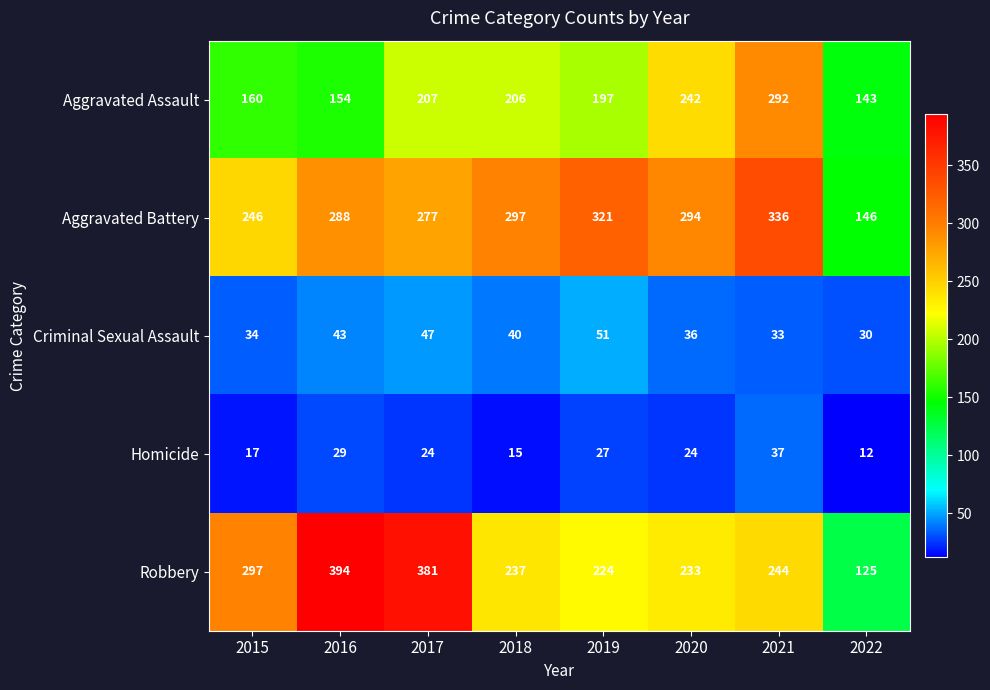

True or false: Robbery has a value of 207 at 2015.

False